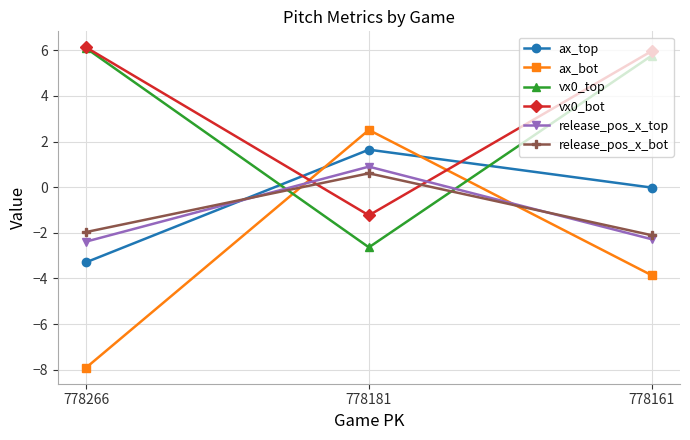

Between 778266 and 778161, which series saw the biggest shift?

ax_bot